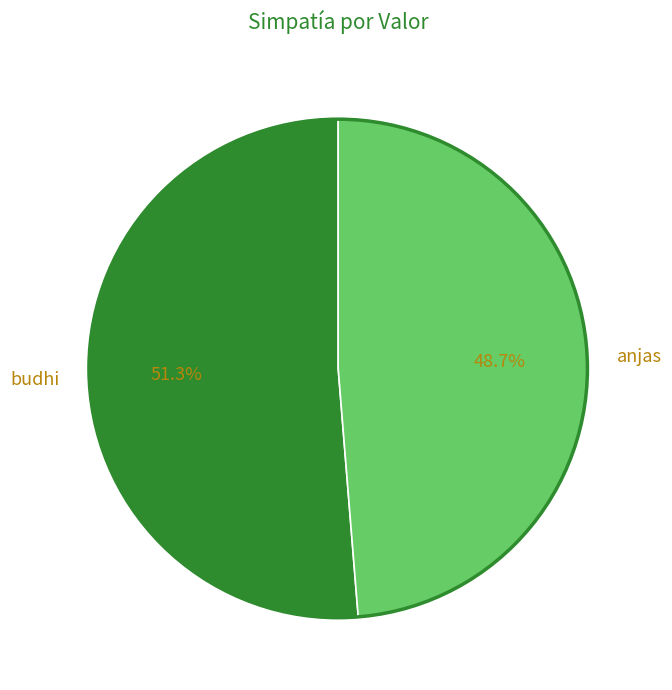

How many slices are in this pie chart?

2